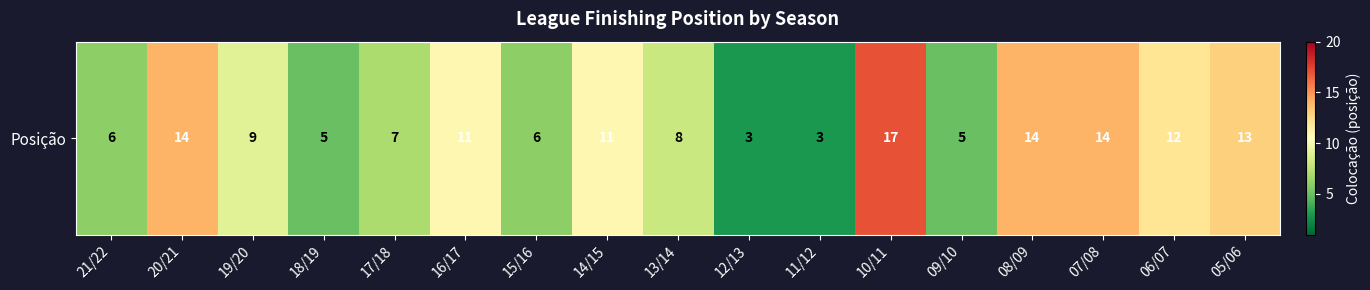

Rank the categories by value from highest to lowest.

10/11, 20/21, 08/09, 07/08, 05/06, 06/07, 16/17, 14/15, 19/20, 13/14, 17/18, 21/22, 15/16, 18/19, 09/10, 12/13, 11/12